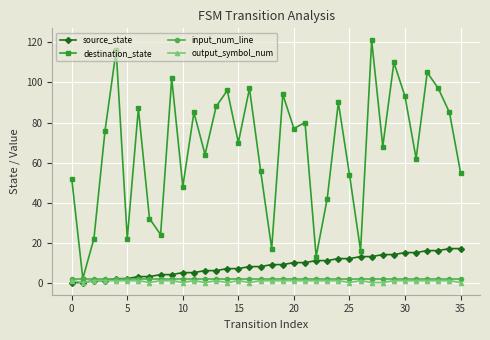

True or false: output_symbol_num has more than 0 interior local peaks.

True